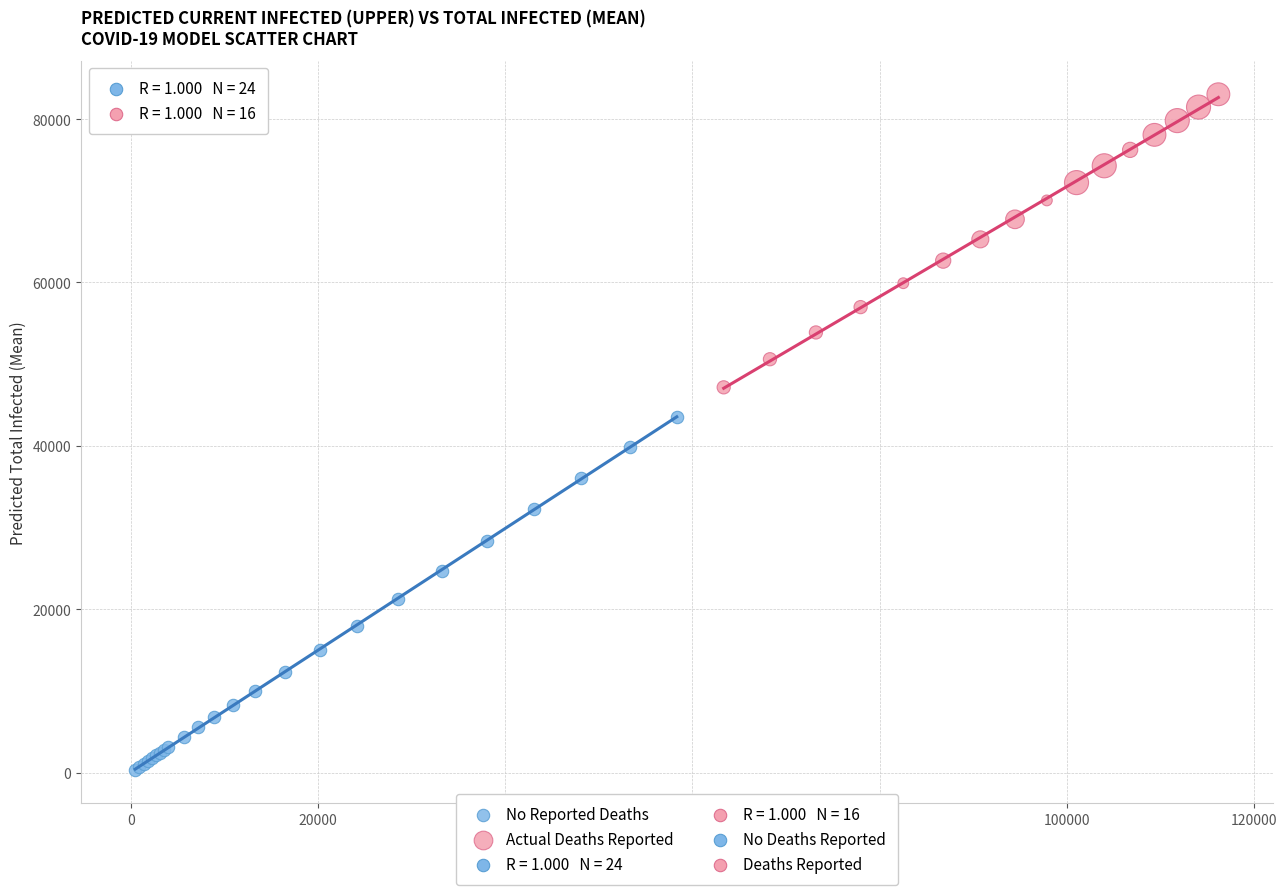

Which series reaches the minimum Y coordinate?

No Reported Deaths